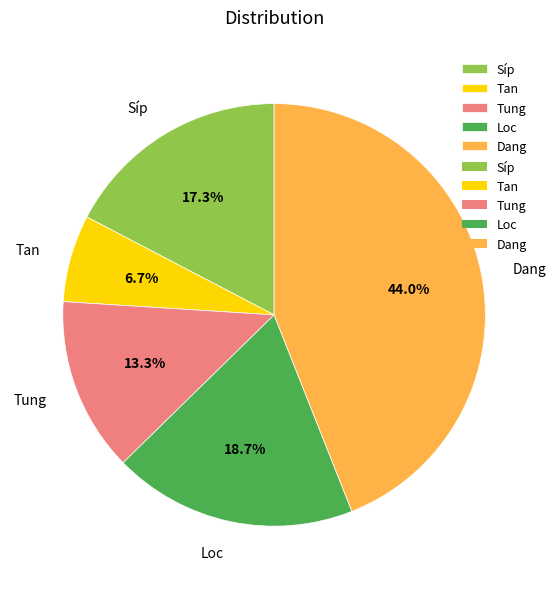

To the nearest percent, what is the difference between the Dang and Loc slice percentages?

25%